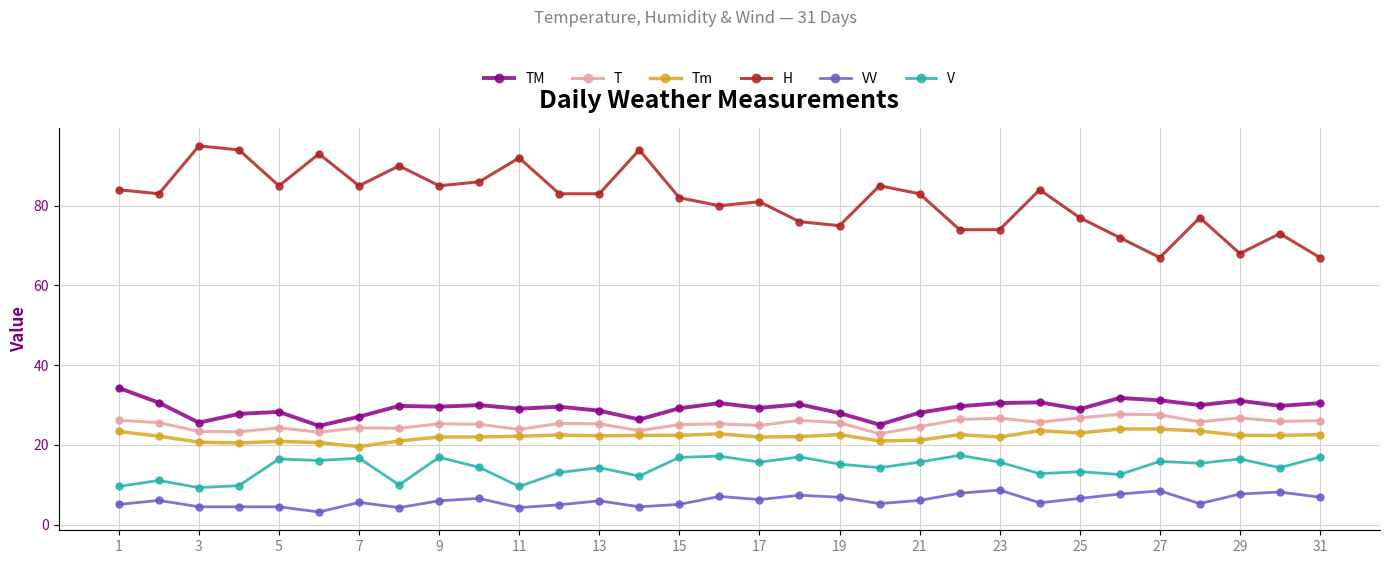

What is the average value of the H series?

81.5